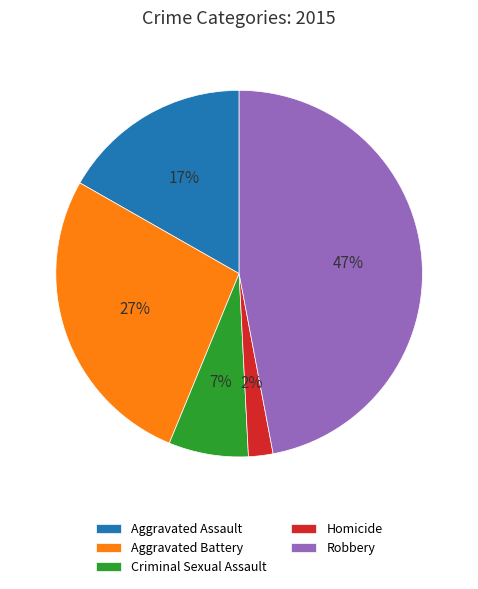

Is Robbery the majority of the pie?

No